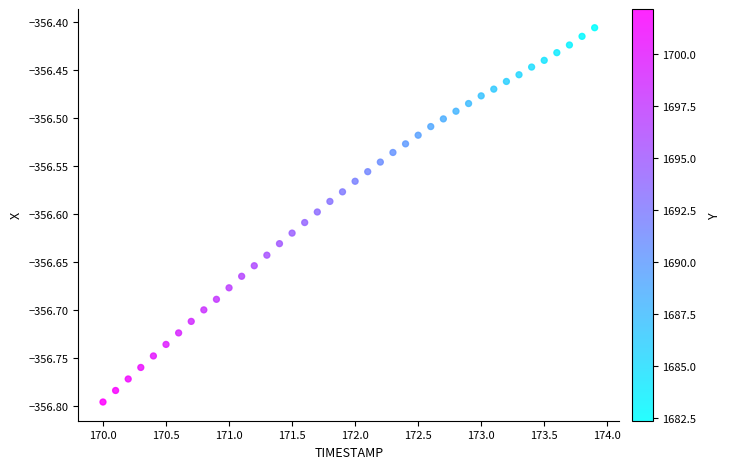

What is the range of Y values (max minus min)?

0.4